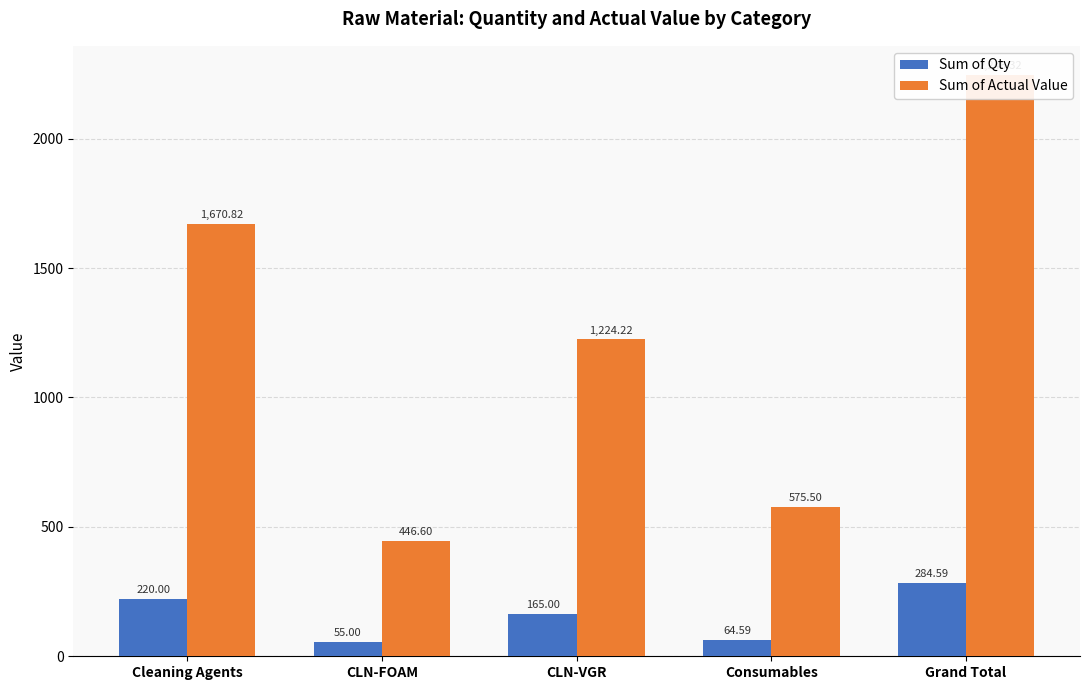

What is the average value of the Sum of Qty series?

157.8